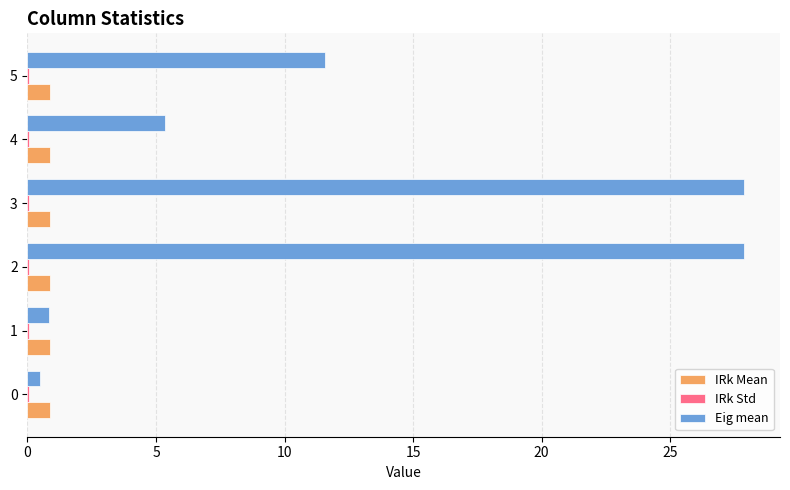

Between 3 and 4, which series saw the biggest shift?

Eig mean